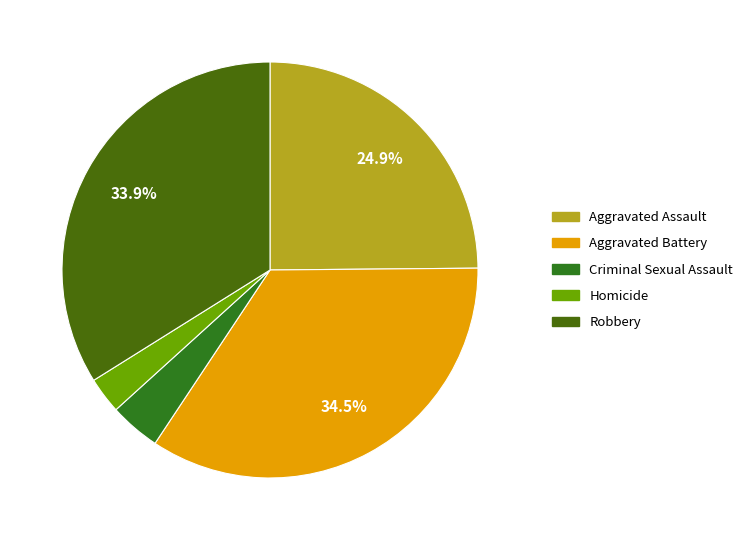

How many segments does this pie chart have?

5